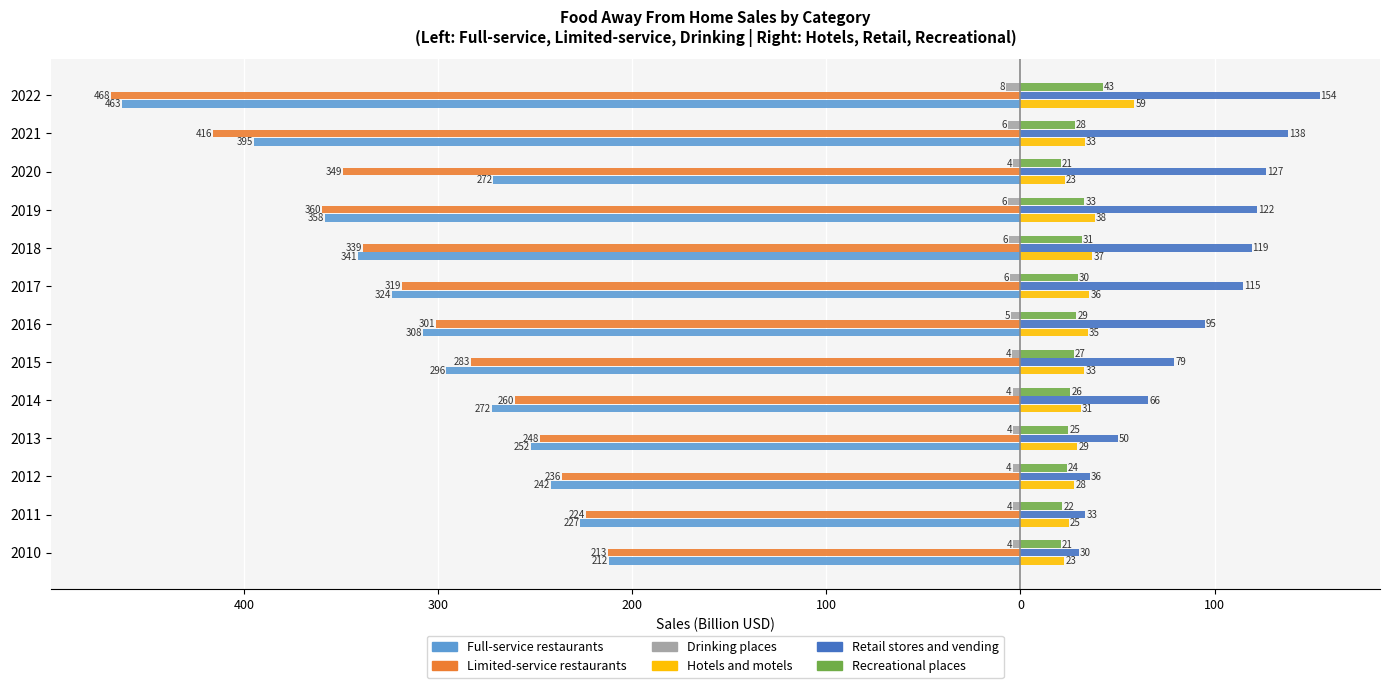

What are all the series names shown in the legend?

Full-service restaurants, Limited-service restaurants, Drinking places, Hotels and motels, Retail stores and vending, Recreational places